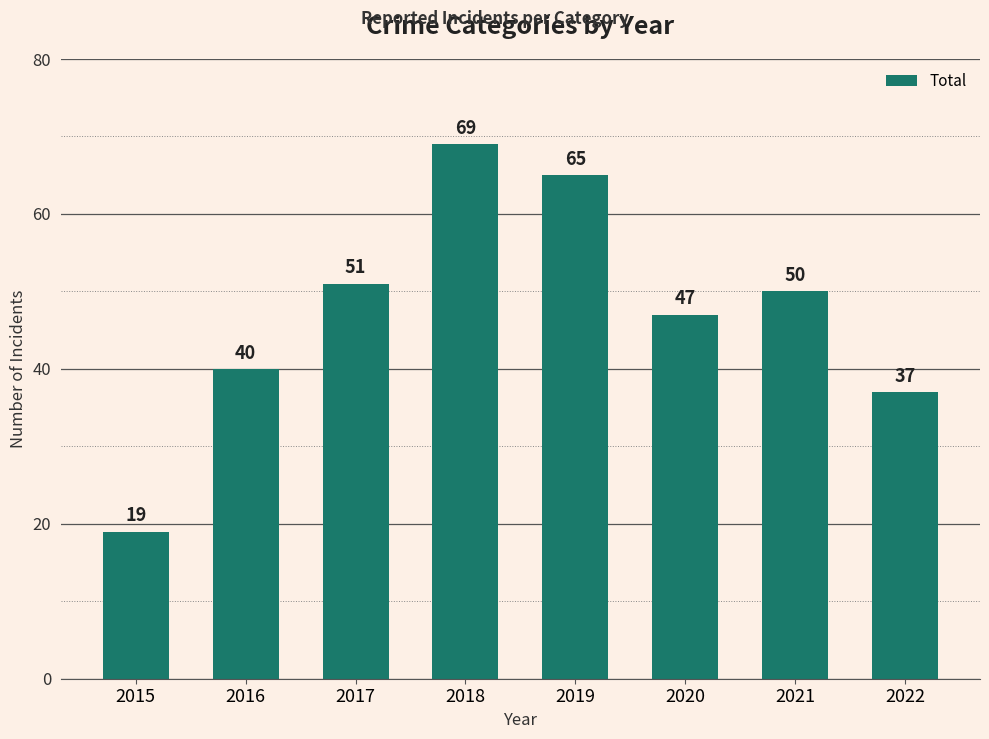

Rank the categories by value from highest to lowest.

2018, 2019, 2017, 2021, 2020, 2016, 2022, 2015